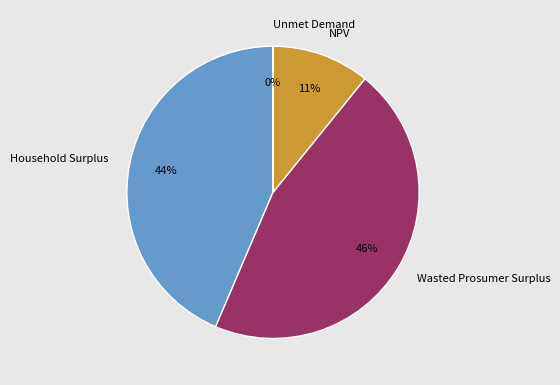

The NPV slice represents 11% of the pie. True or false?

True